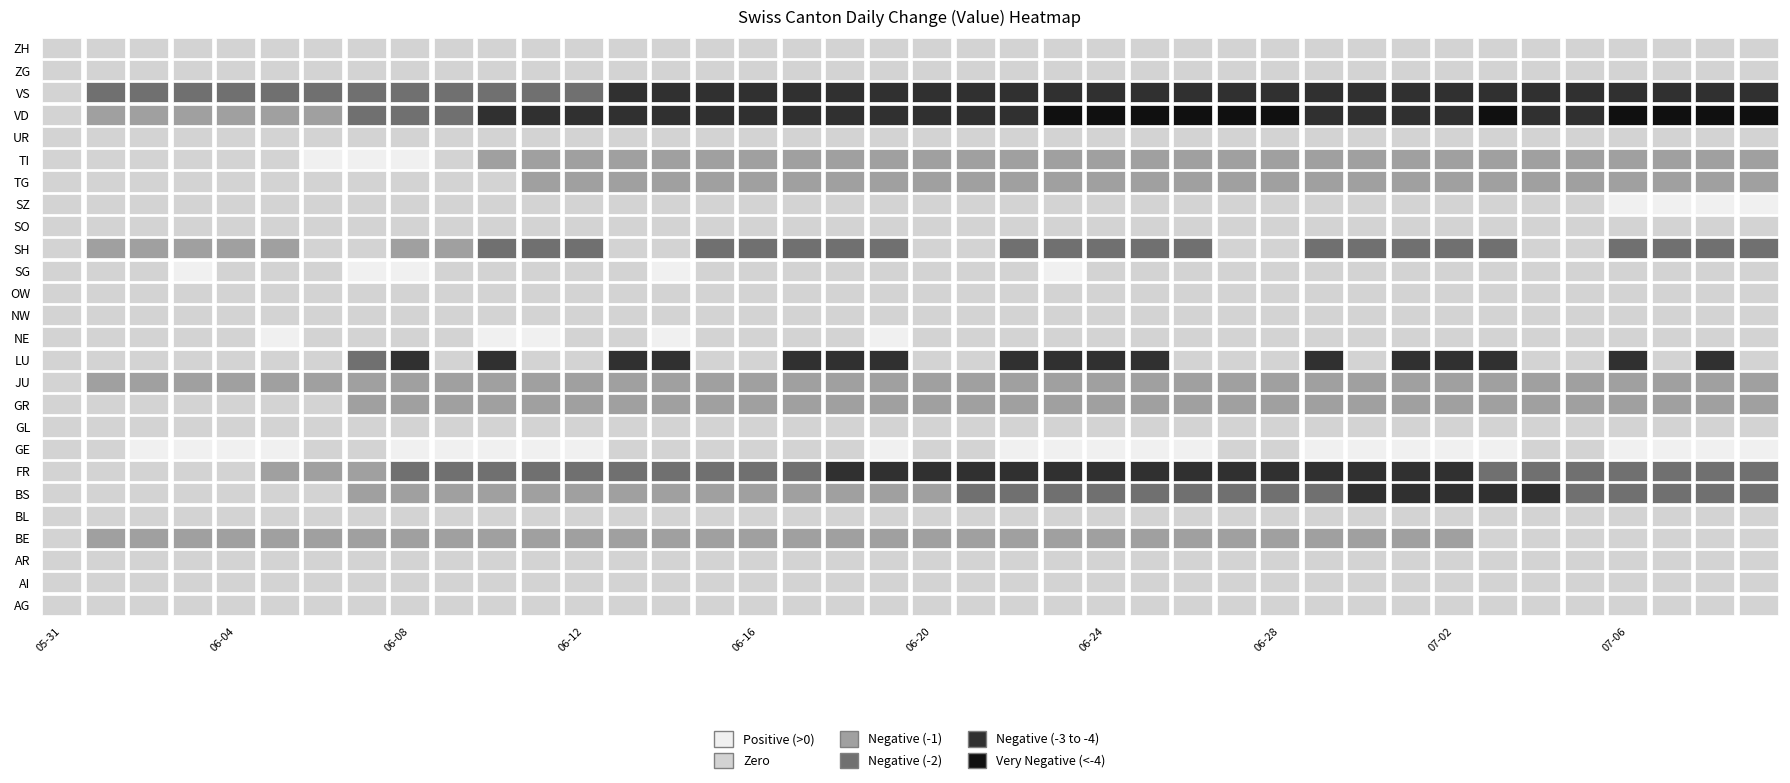

Which series has the widest spread of values?

VD